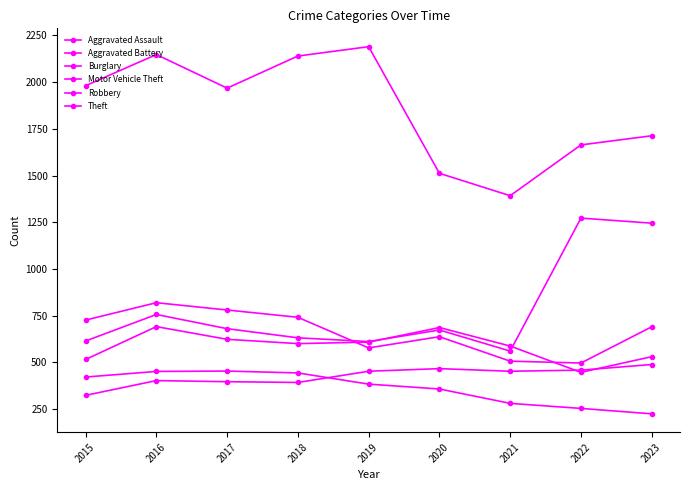

How many lines are shown in the chart?

6